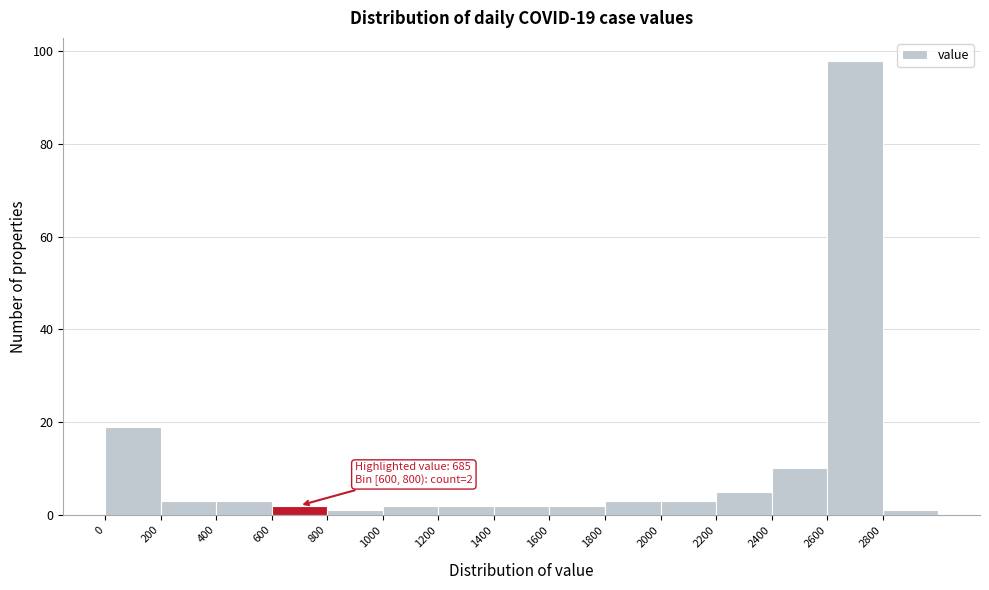

Which range on the x-axis has the tallest bar?

2600 to 2800